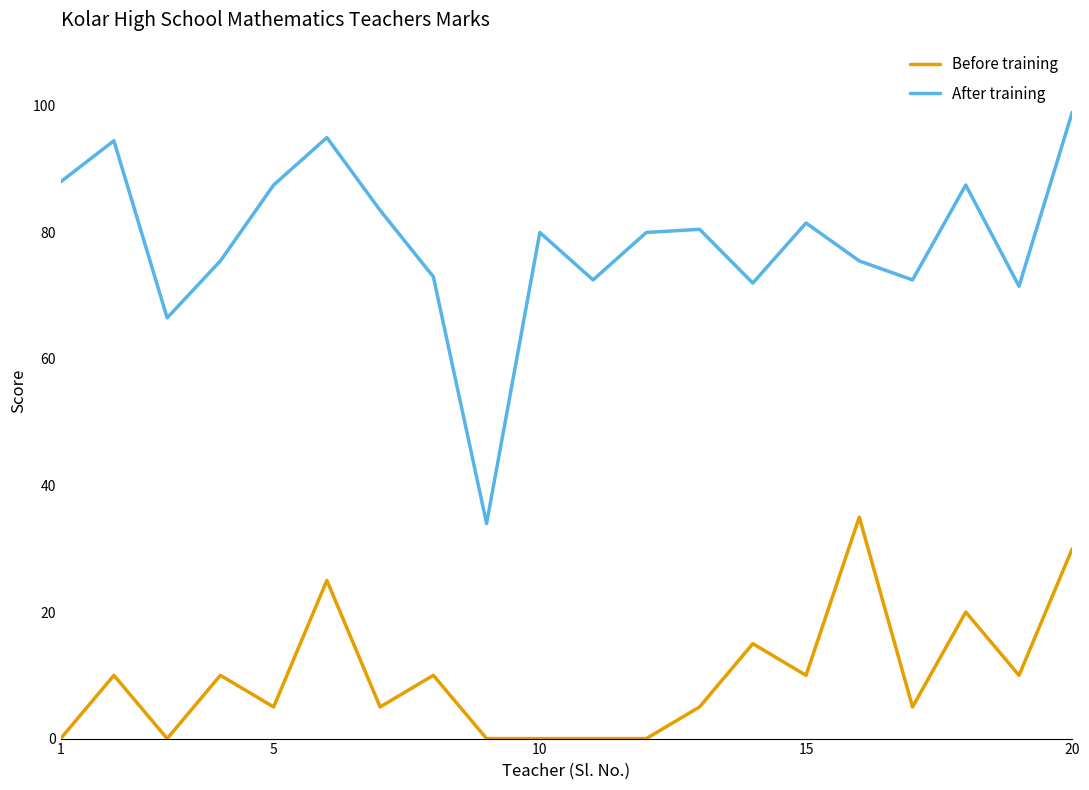

In After training, how many points are higher than both neighbors (excluding endpoints)?

6